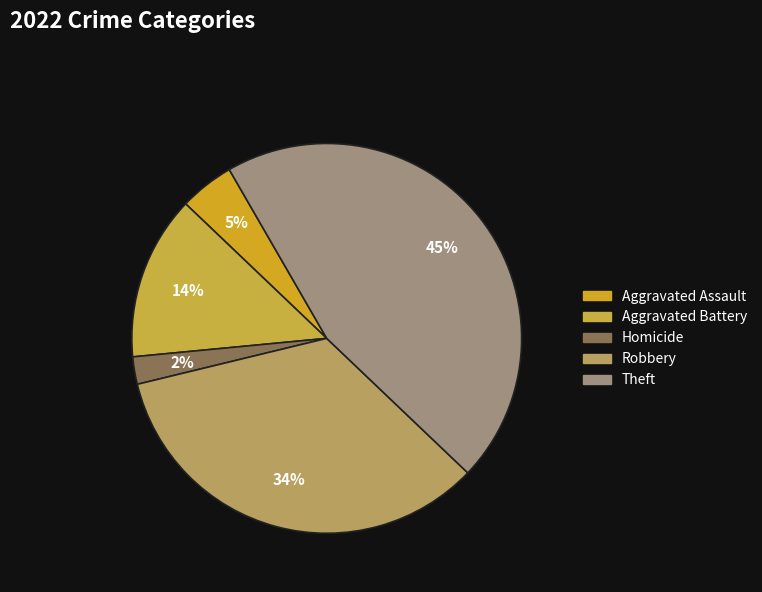

Rank the categories by value from lowest to highest.

Homicide, Aggravated Assault, Aggravated Battery, Robbery, Theft